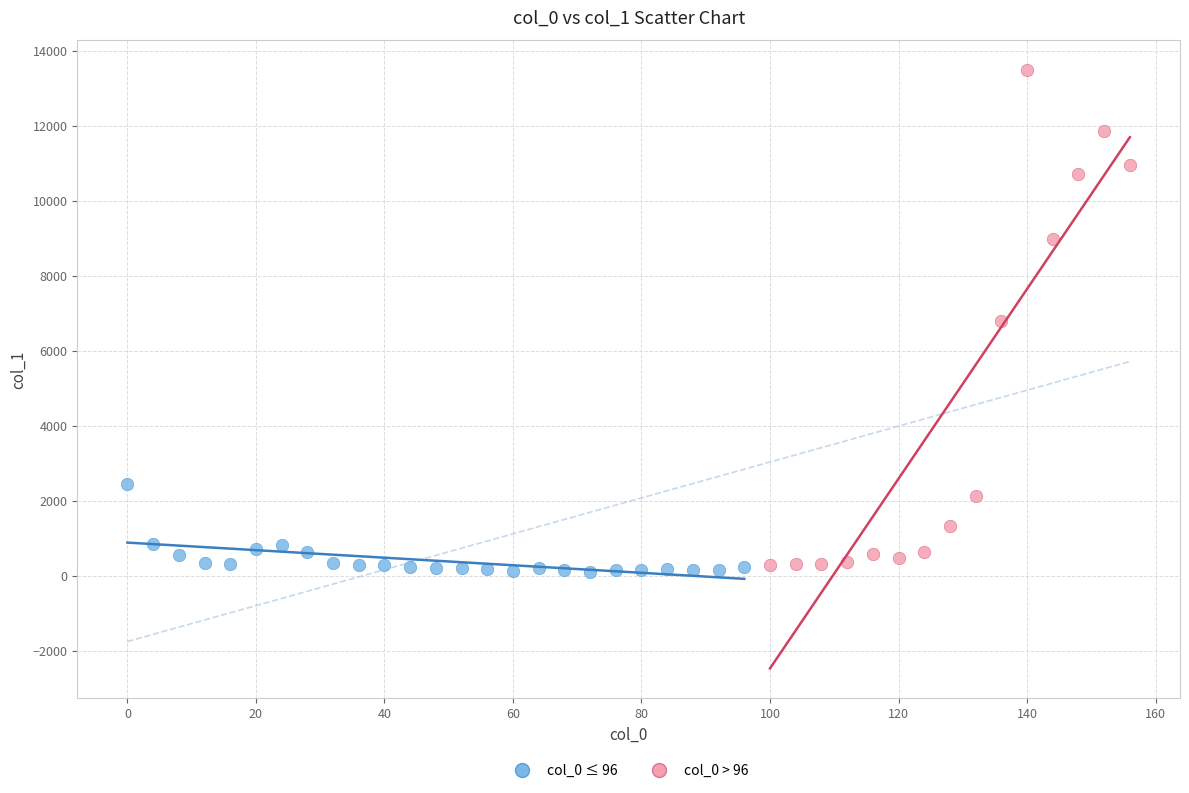

Which series reaches the maximum Y coordinate?

col_0 > 96